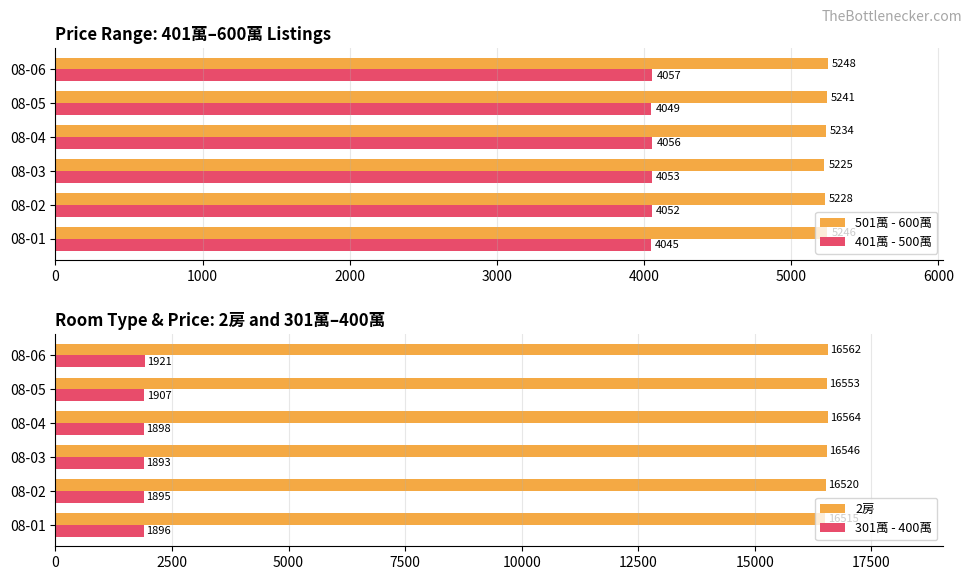

Where is 301萬 - 400萬 nearest to the value 1907?

08-05